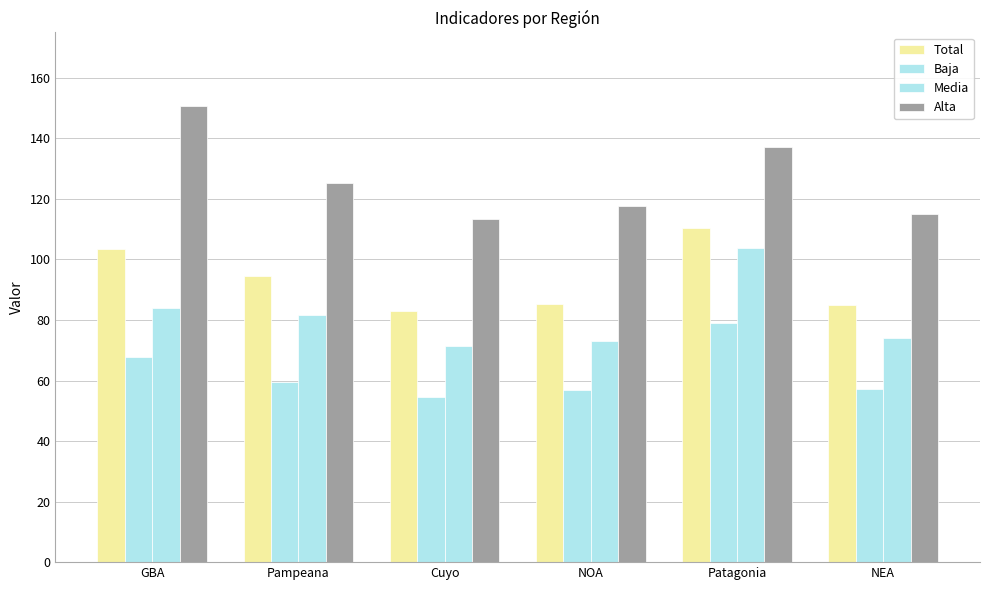

Rank the series by their maximum value, from highest to lowest.

Alta, Total, Media, Baja